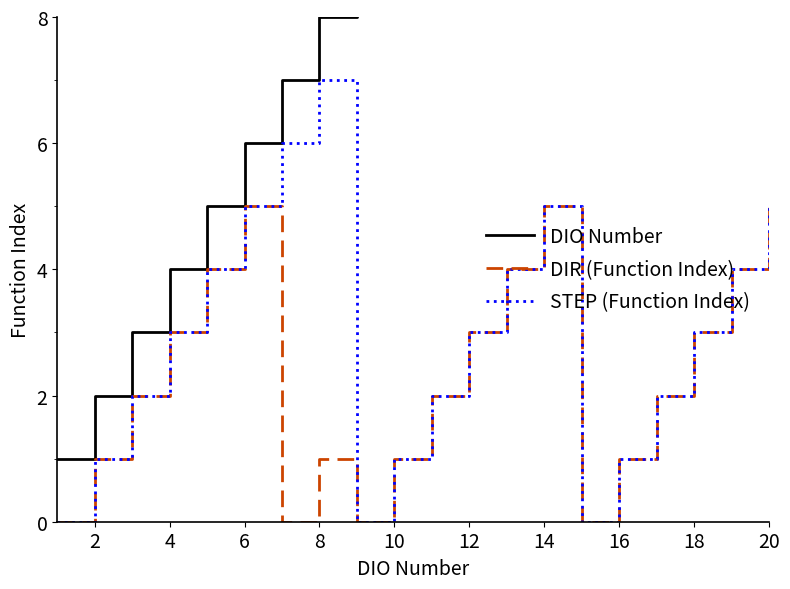

What is the difference between the STEP (Function Index) values at 4 and 16?

2